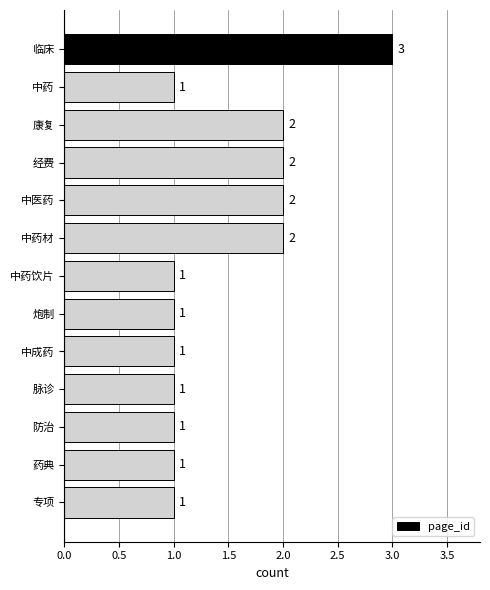

Reading top to bottom, transcribe all the data shown in this chart.

临床=3	中药=1	康复=2	经费=2	中医药=2	中药材=2	中药饮片=1	炮制=1	中成药=1	脉诊=1	防治=1	药典=1	专项=1